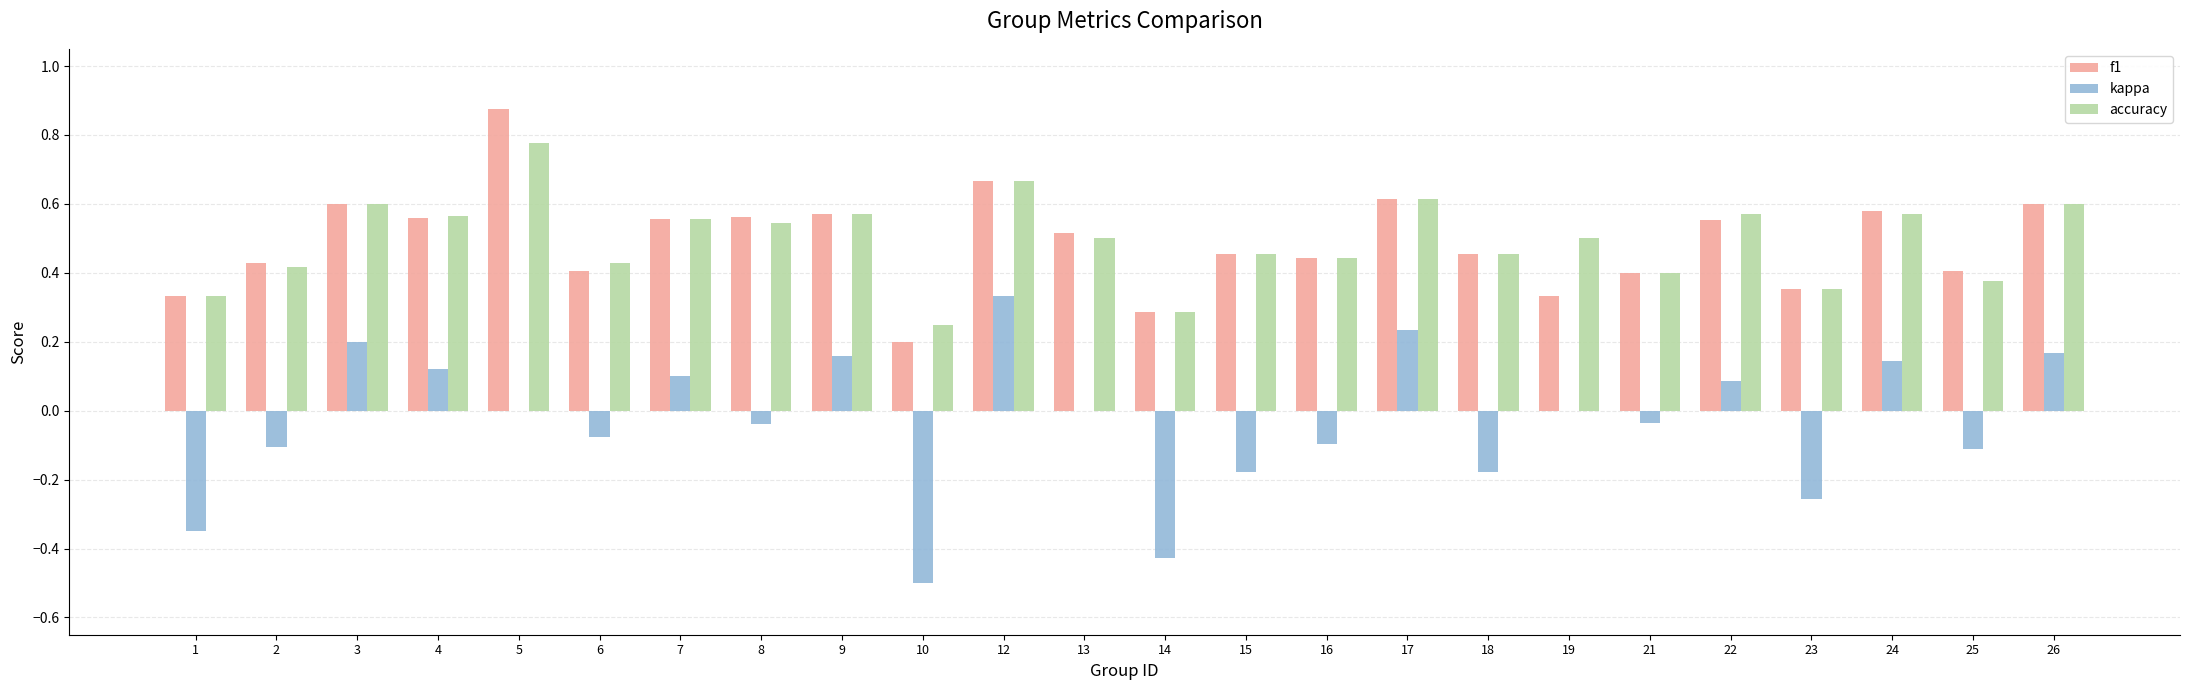

What is the sum of all accuracy values?

11.8